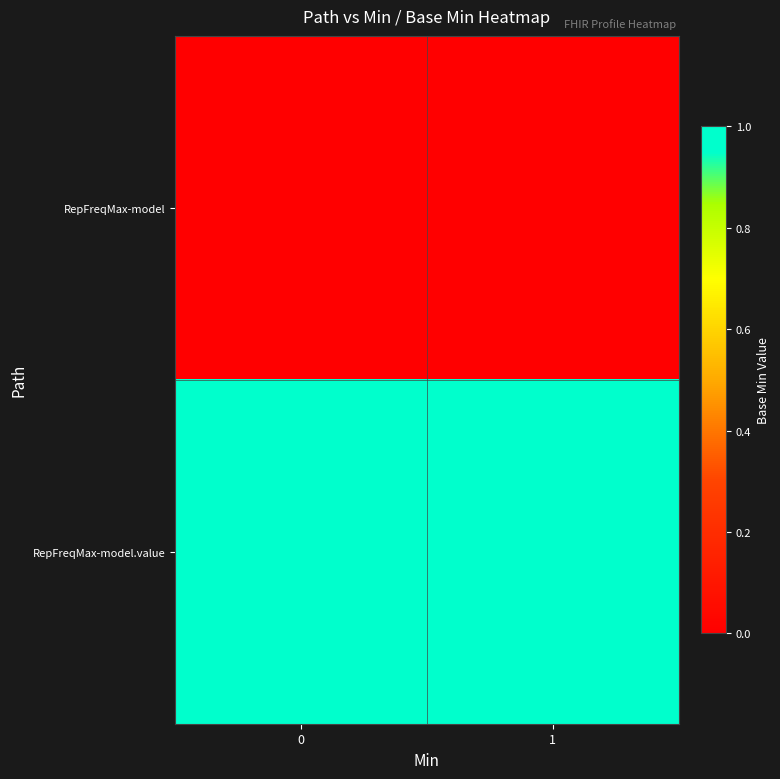

How many series are shown in this chart?

2